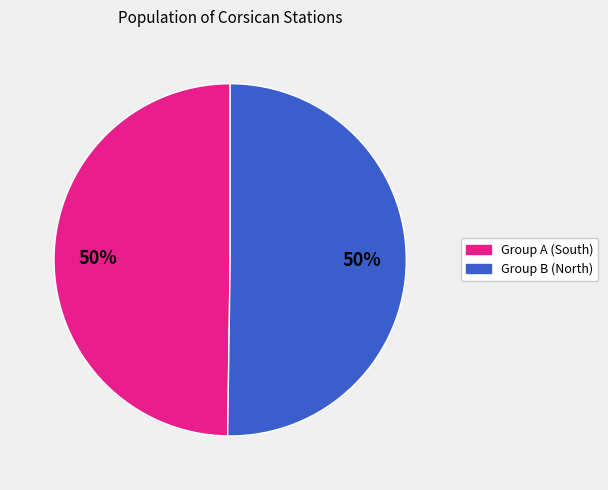

To the nearest percent, what is the average slice percentage?

50%